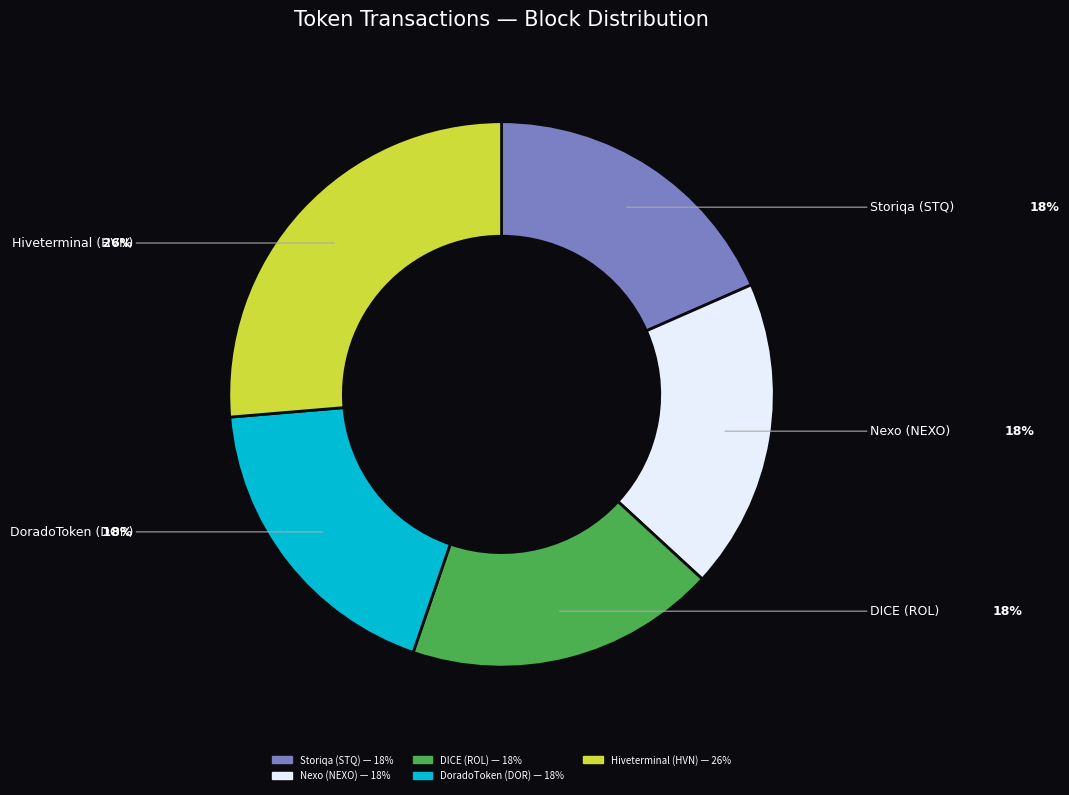

Is it true that DICE (ROL) is 18% of the pie?

True